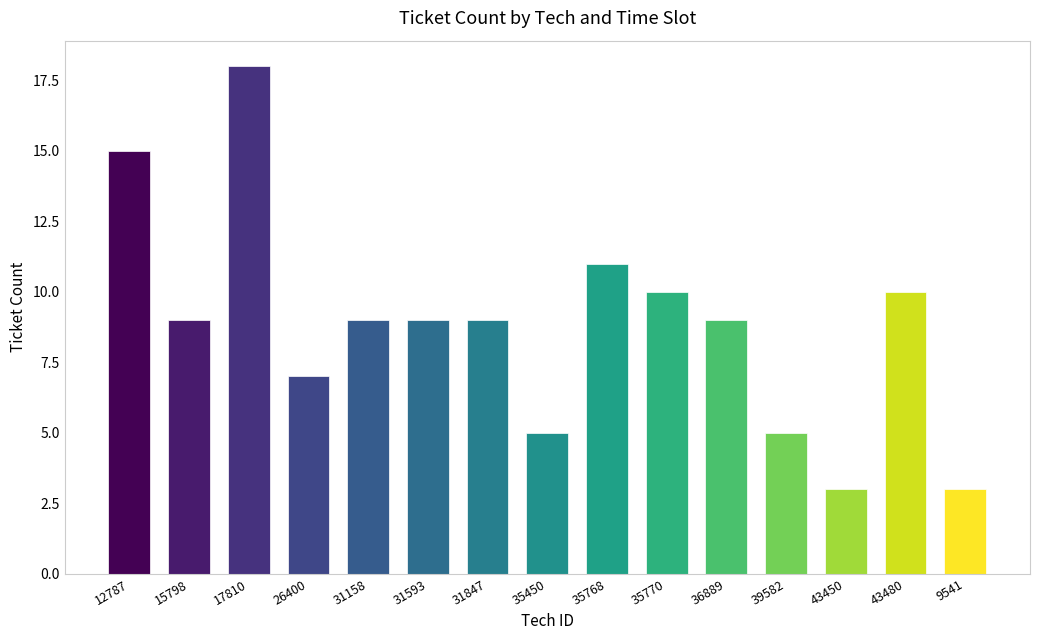

Which has a higher value, 31593 or 35768?

35768